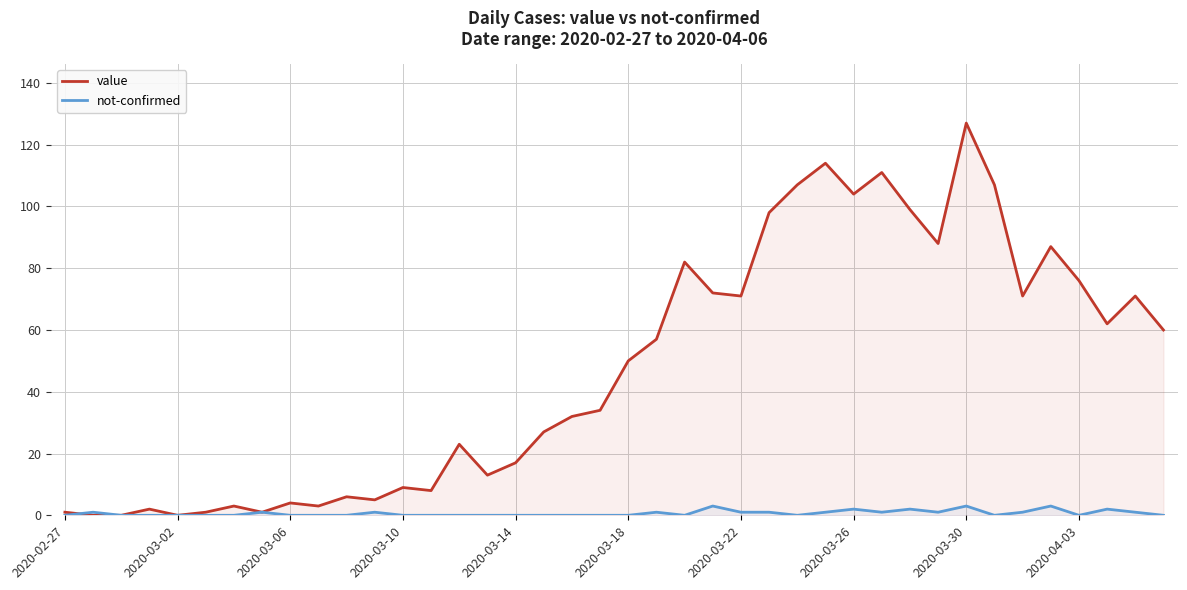

In value, how many points are higher than both neighbors (excluding endpoints)?

12